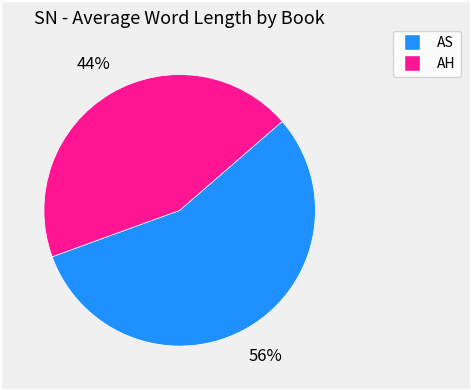

Rank the categories by value from highest to lowest.

AS, AH